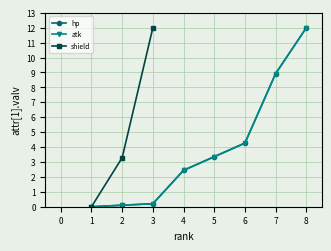

How many positive values does the hp series have?

7